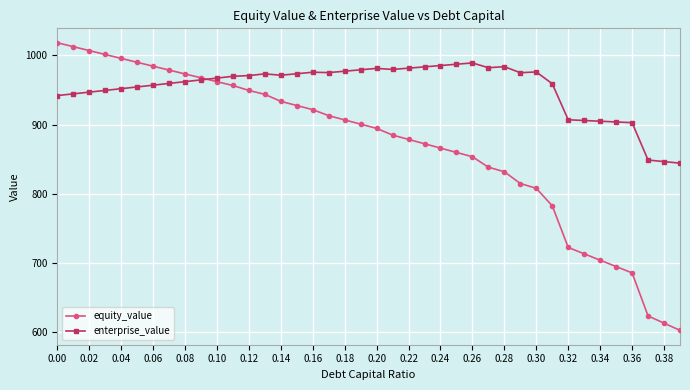

True or false: enterprise_value has more than 0 interior local peaks.

True